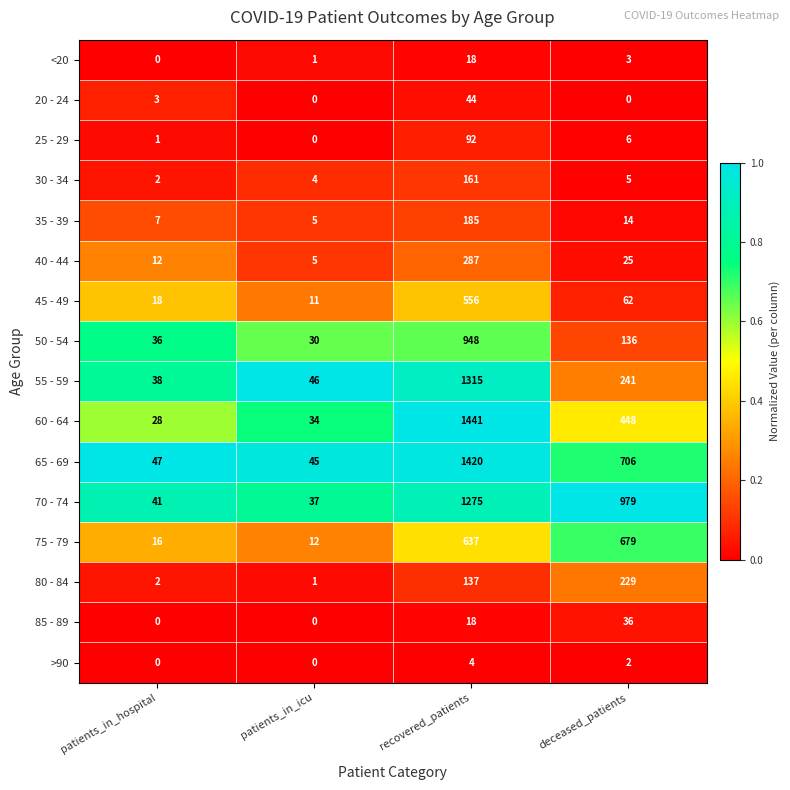

Rank the series by their maximum value, from lowest to highest.

>90, <20, 85 - 89, 20 - 24, 25 - 29, 30 - 34, 35 - 39, 80 - 84, 40 - 44, 45 - 49, 75 - 79, 50 - 54, 70 - 74, 55 - 59, 65 - 69, 60 - 64